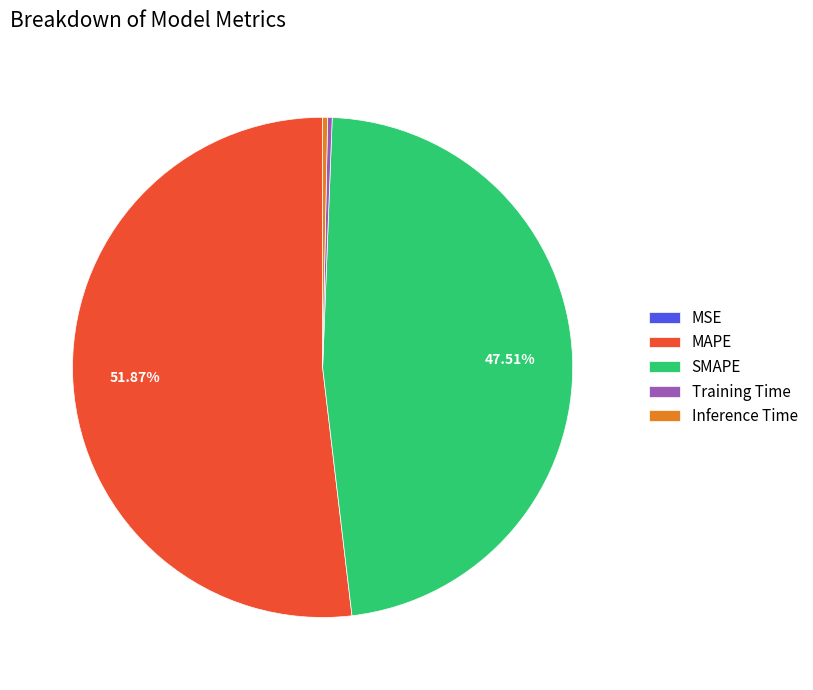

Do MAPE and Training Time together represent more than half of the pie?

Yes